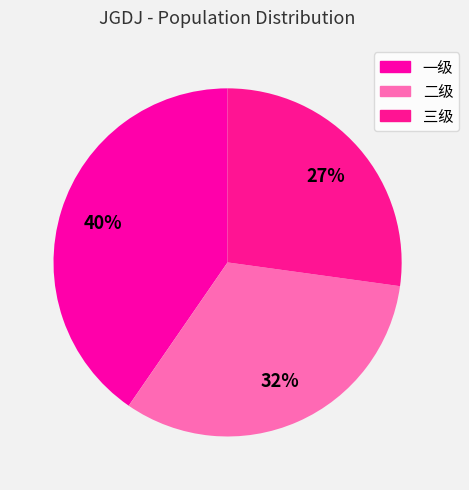

Which category has the biggest portion of the pie?

一级